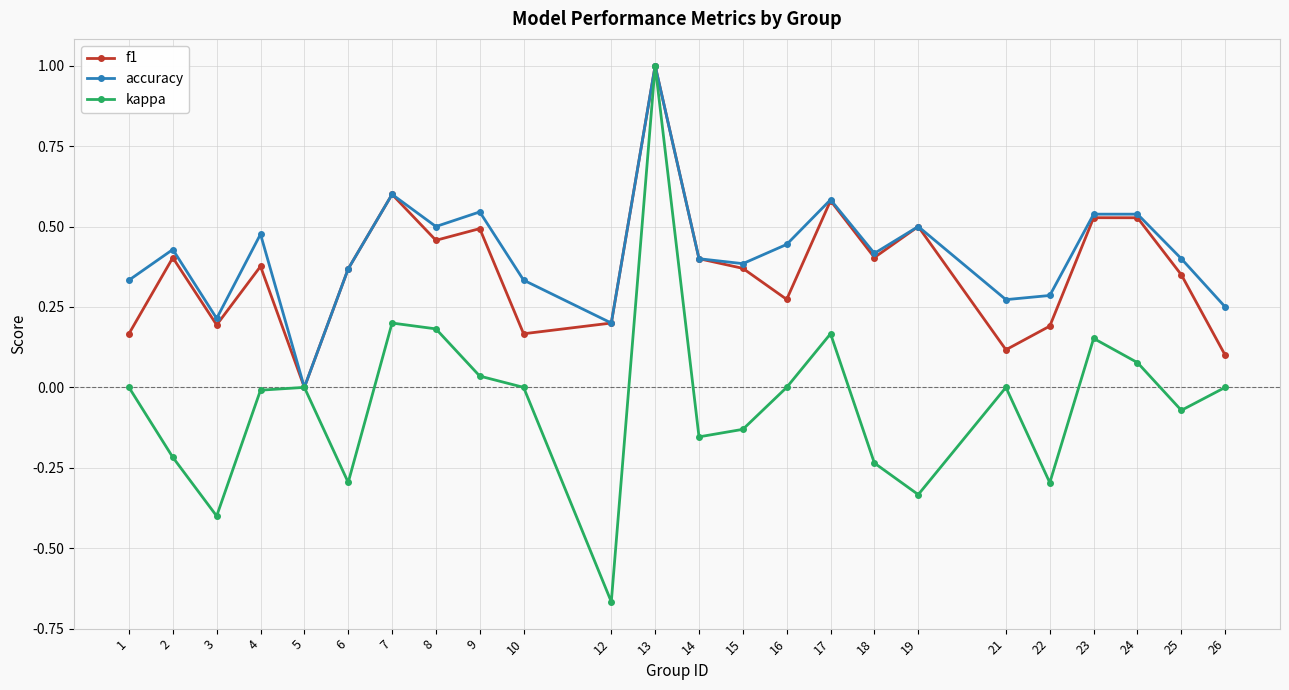

Which category has the highest value in the kappa series?

13